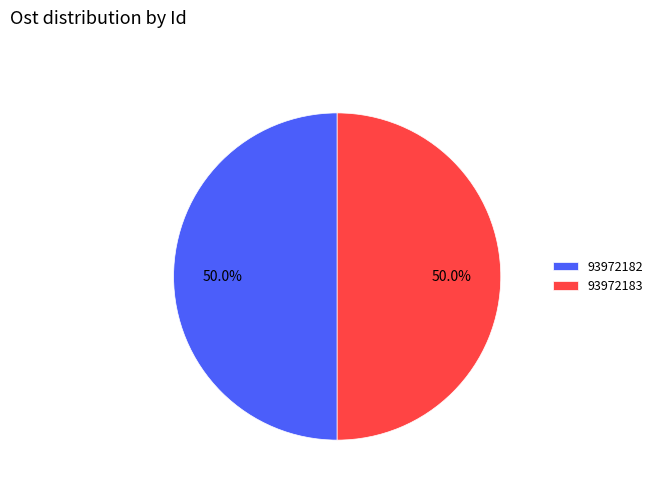

True or false: 93972183 accounts for 50% of the total.

True